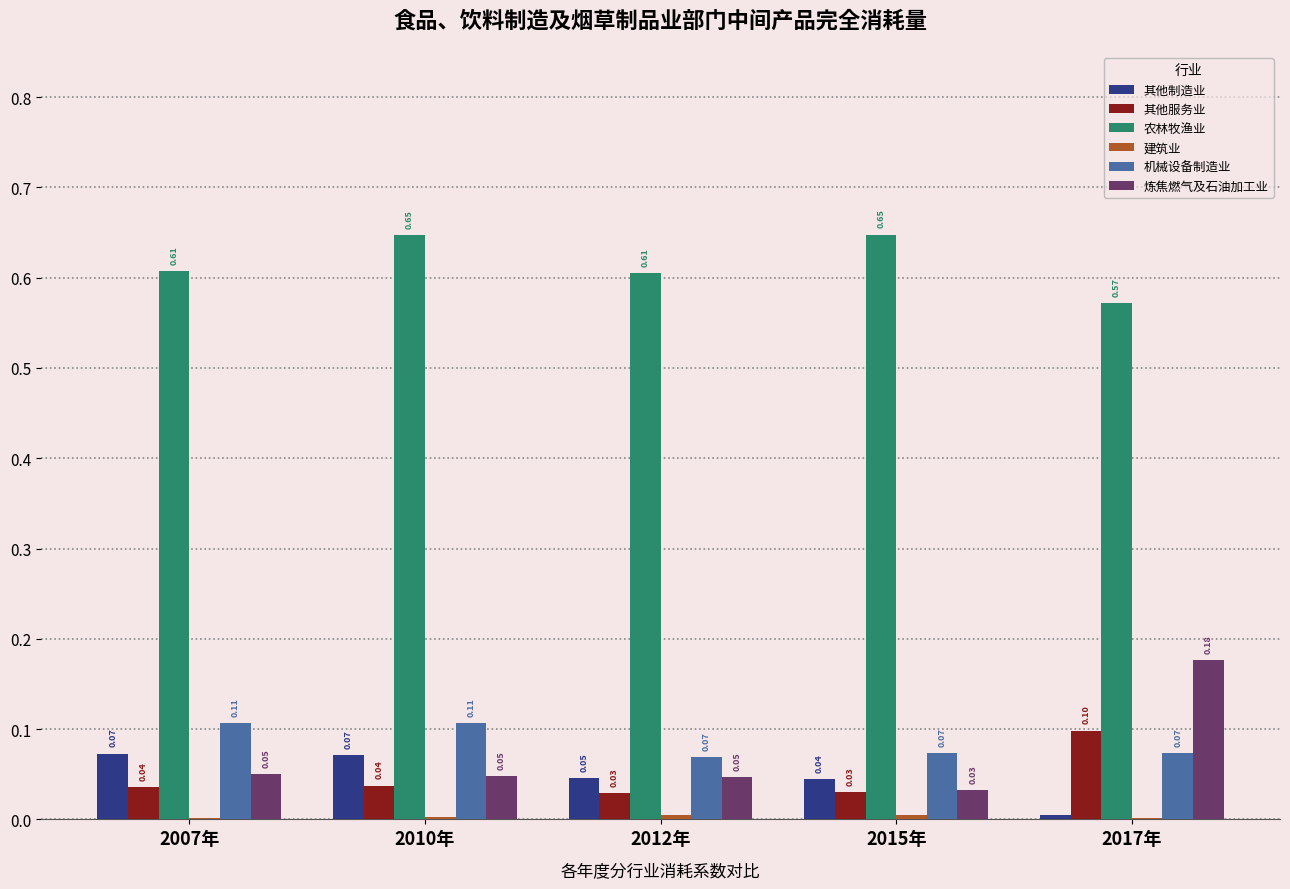

Between 2007年 and 2017年, which series saw the biggest shift?

炼焦燃气及石油加工业